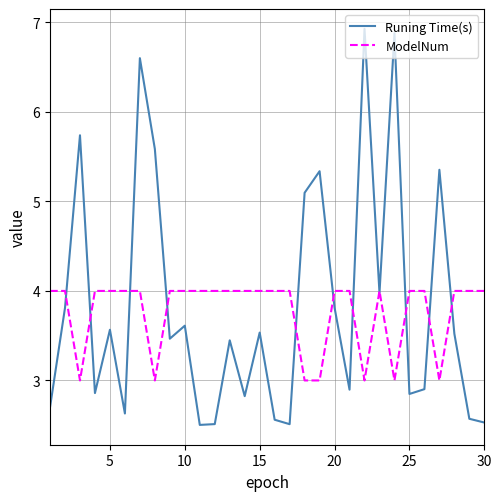

Which series has the largest range (max minus min)?

Runing Time(s)